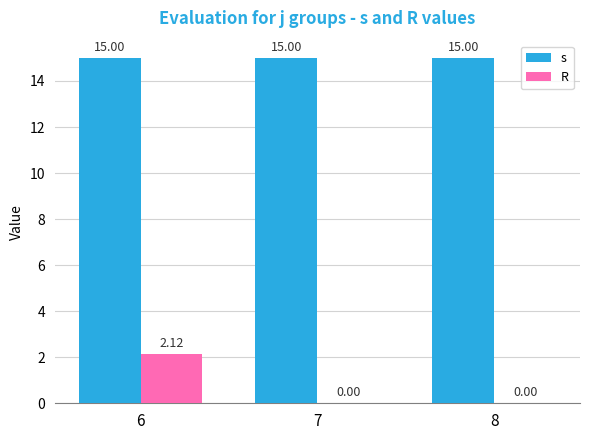

Between 6 and 7, which series saw the biggest shift?

R